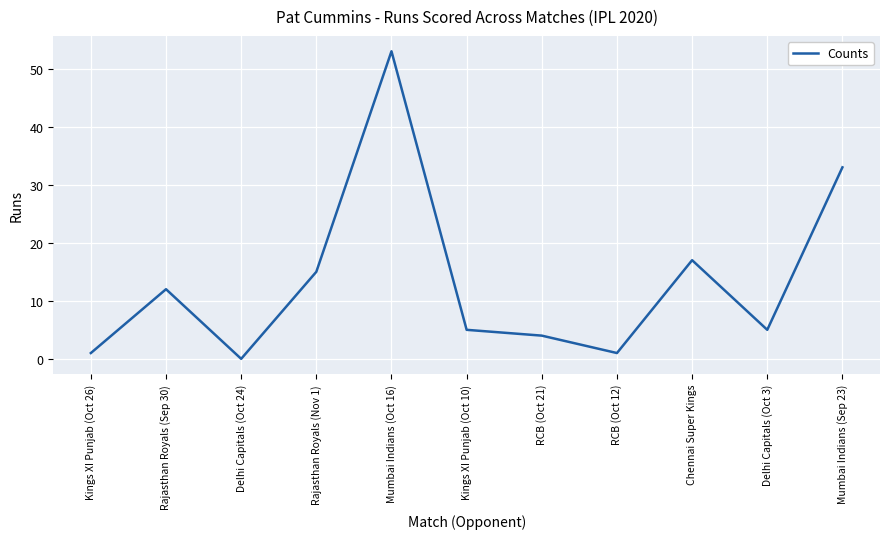

What position from the right is Kings XI Punjab (Oct 26)?

11